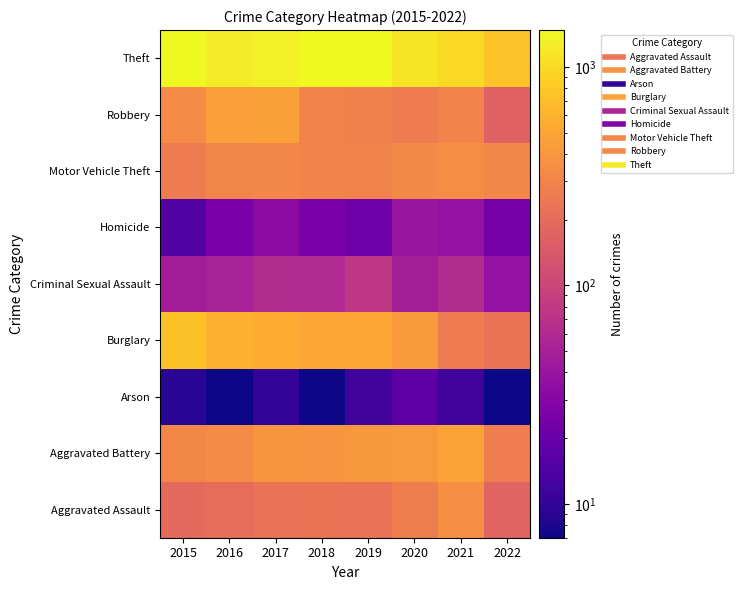

Reading right to left, transcribe all the data shown in this chart.

Aggravated Assault: 2022=172	2021=353	2020=273	2019=223	2018=225	2017=224	2016=206	2015=194
Aggravated Battery: 2022=270	2021=479	2020=416	2019=407	2018=389	2017=400	2016=336	2015=316
Arson: 2022=7	2021=12	2020=17	2019=12	2018=7	2017=10	2016=7	2015=9
Burglary: 2022=226	2021=262	2020=425	2019=517	2018=506	2017=562	2016=576	2015=738
Criminal Sexual Assault: 2022=38	2021=61	2020=48	2019=77	2018=60	2017=61	2016=50	2015=46
Homicide: 2022=24	2021=38	2020=41	2019=22	2018=25	2017=33	2016=26	2015=15
Motor Vehicle Theft: 2022=313	2021=348	2020=333	2019=290	2018=298	2017=312	2016=304	2015=263
Robbery: 2022=165	2021=300	2020=263	2019=287	2018=301	2017=460	2016=454	2015=337
Theft: 2022=751	2021=997	2020=1125	2019=1459	2018=1461	2017=1339	2016=1259	2015=1474